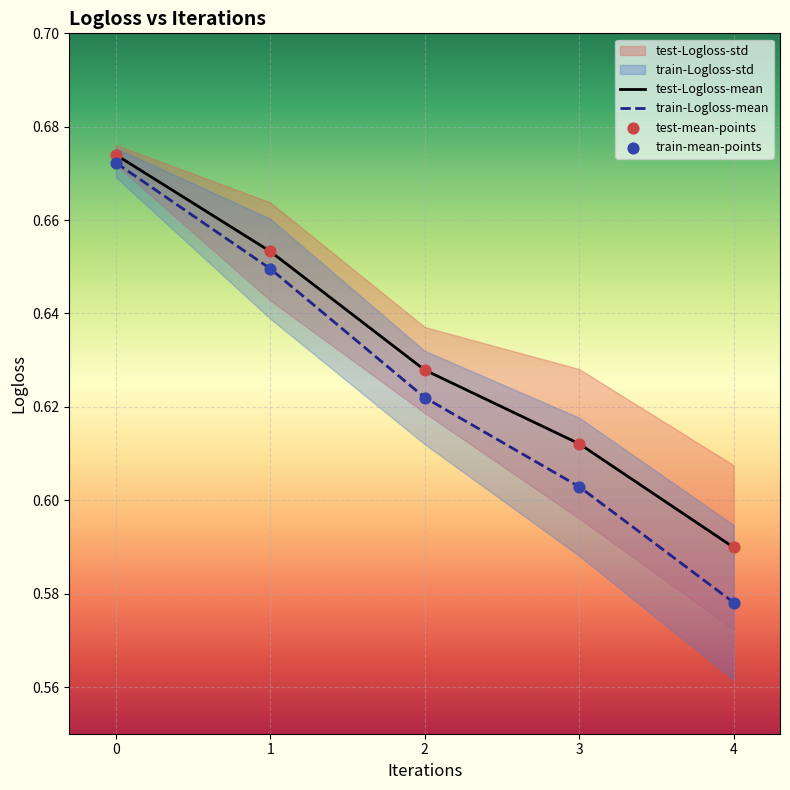

Which series has the largest total across all categories?

test-Logloss-mean